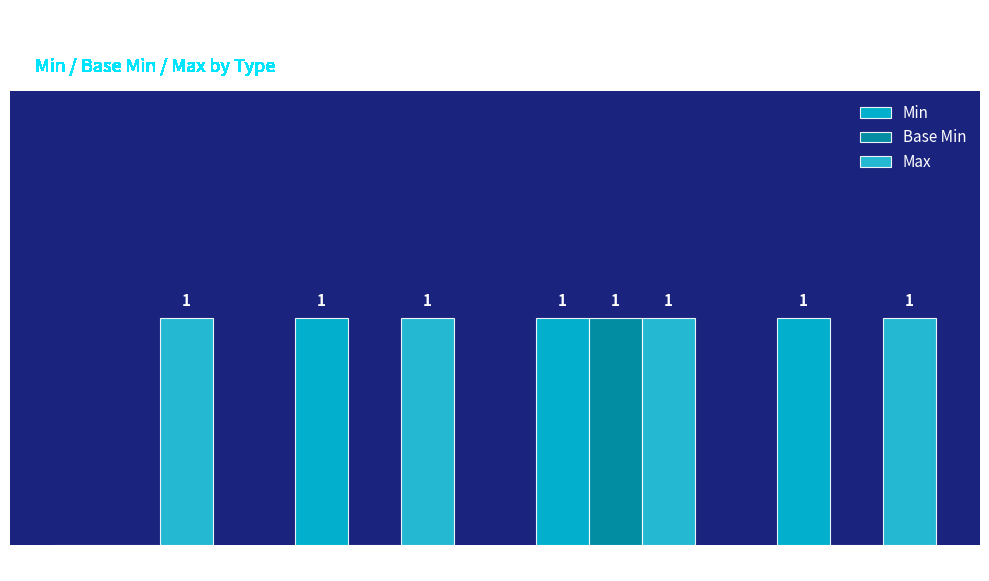

What is the sum of the Min values at string and boolean?

1